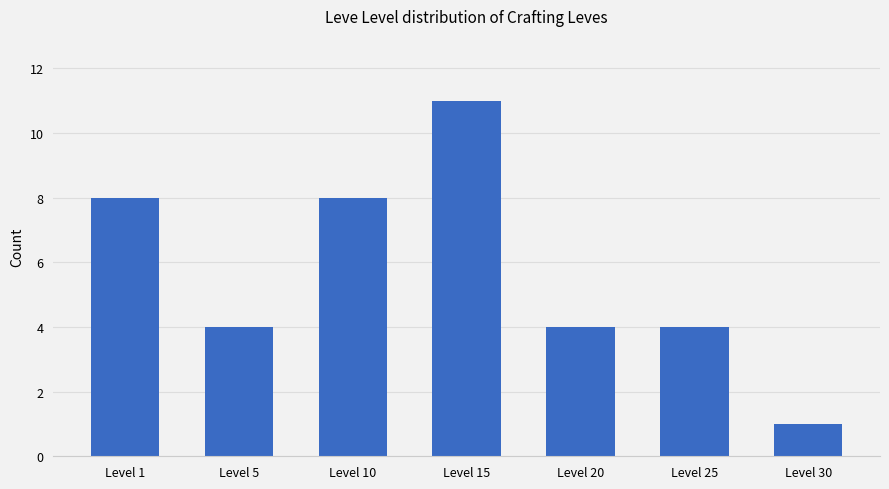

Does the chart contain stacked bars?

No